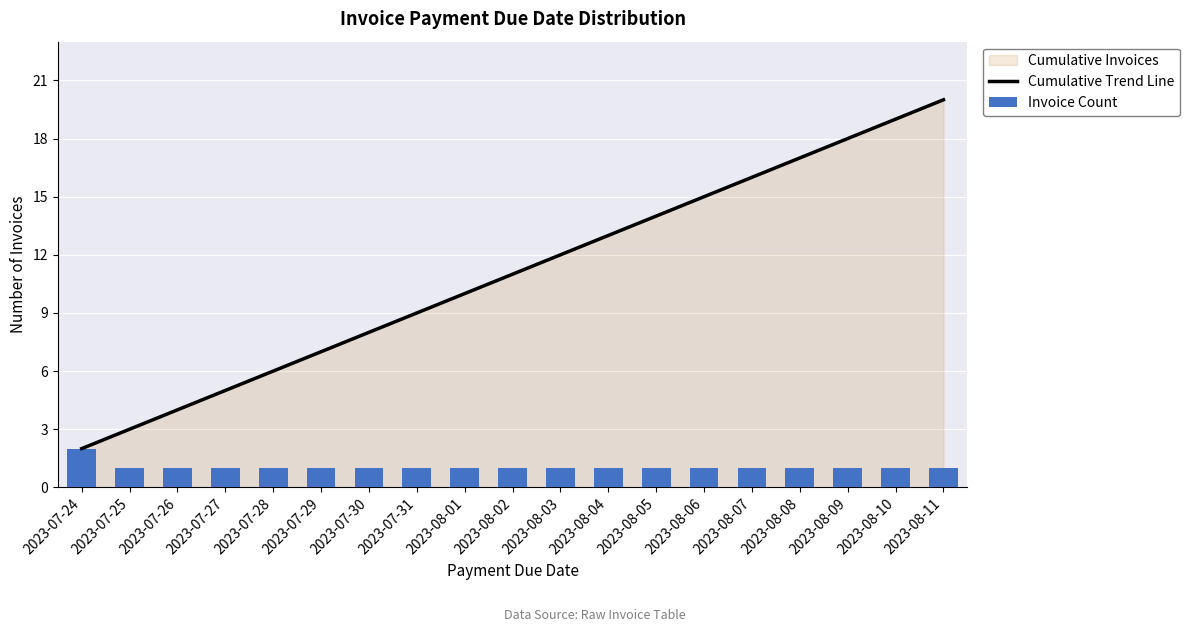

At which label does Invoice Count reach its minimum?

2023-07-25